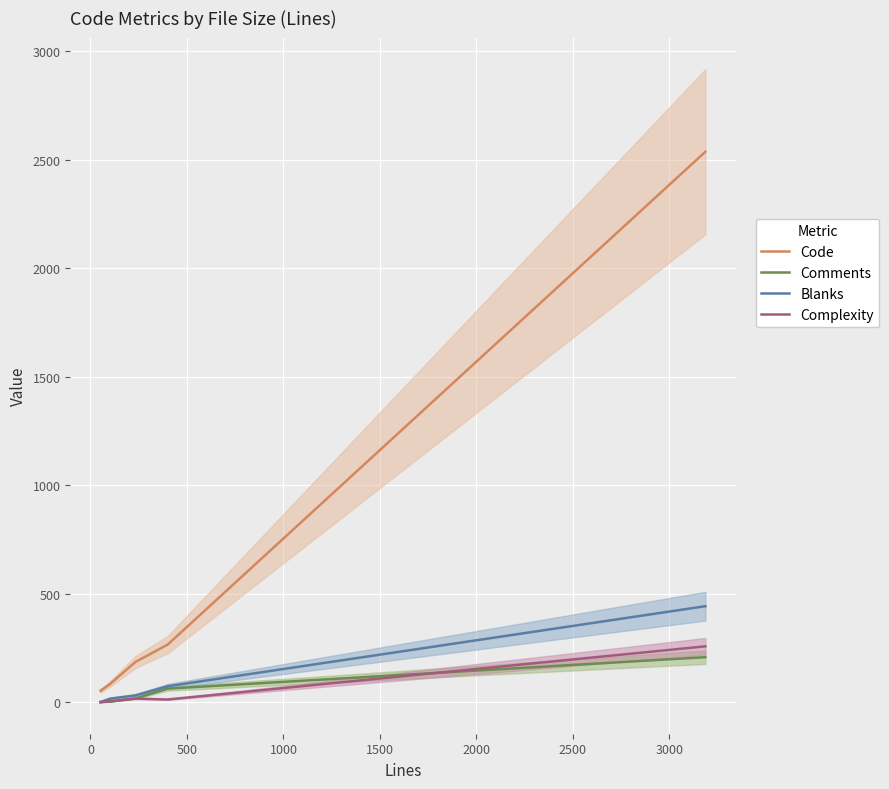

At how many categories does at least one series exceed 1368?

1